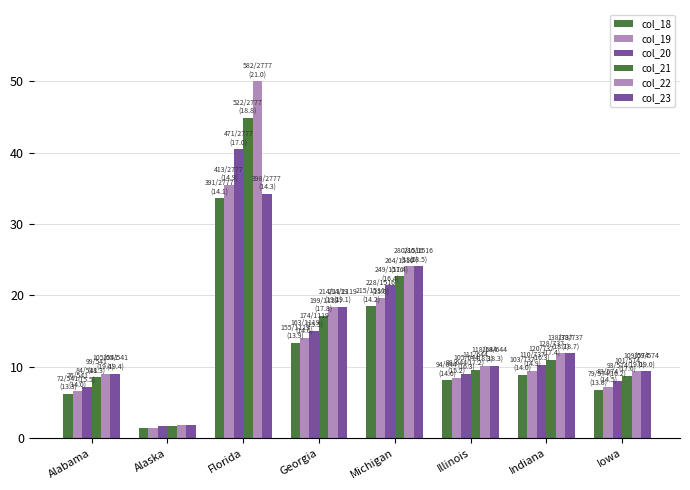

How many bars are there in total?

48